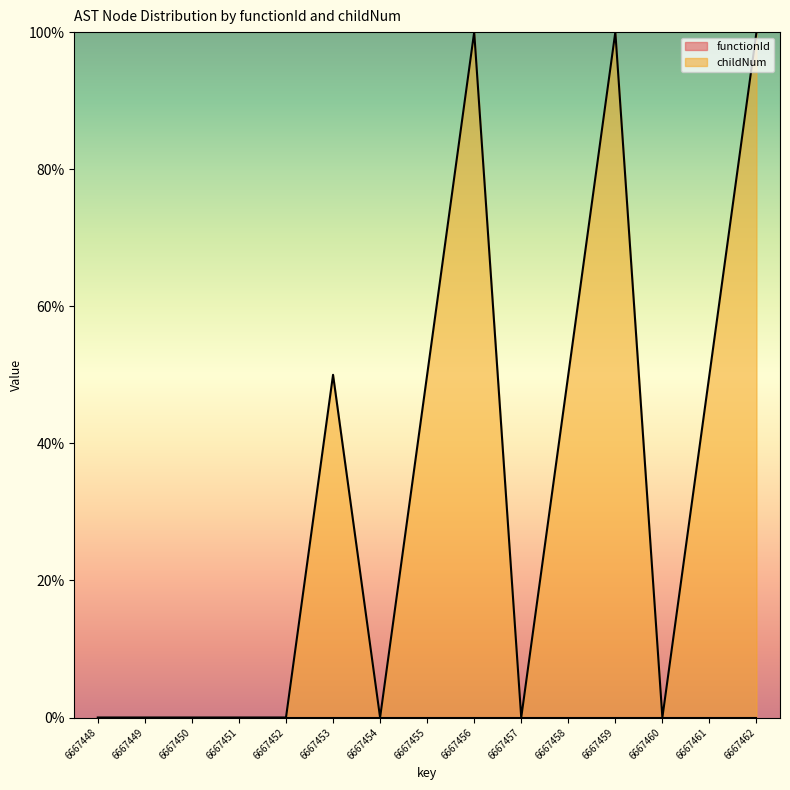

How many positive values are there?

7